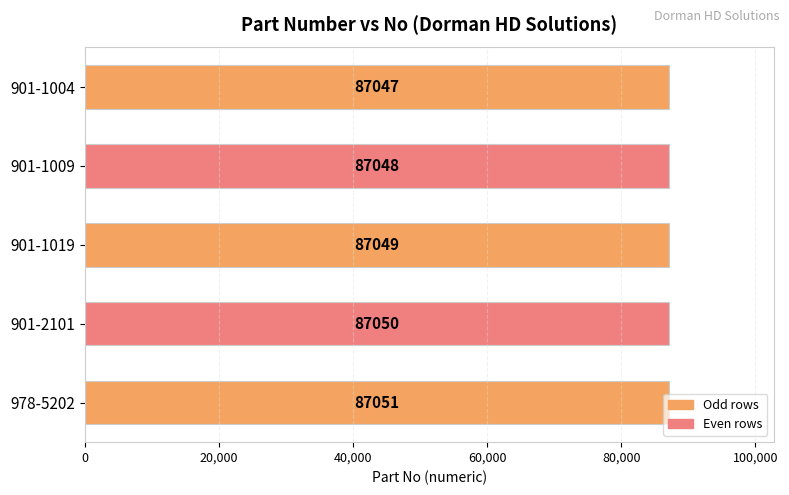

How many distinct data groups are displayed?

1